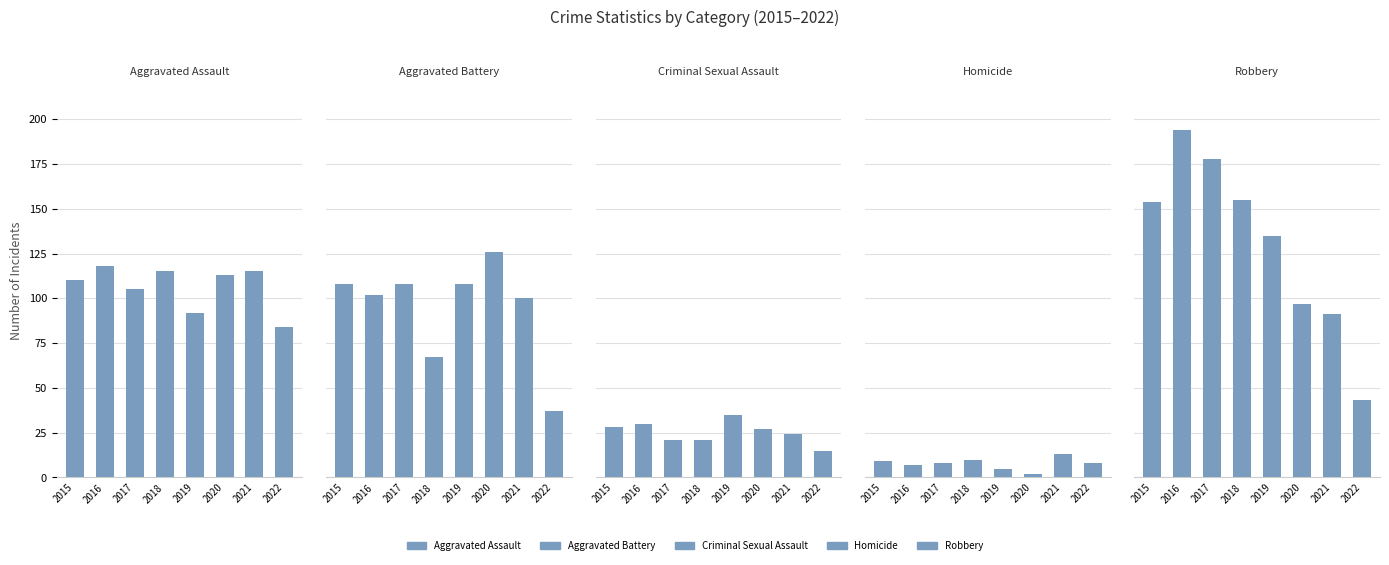

What is the difference between the Robbery values at 2016 and 2019?

59